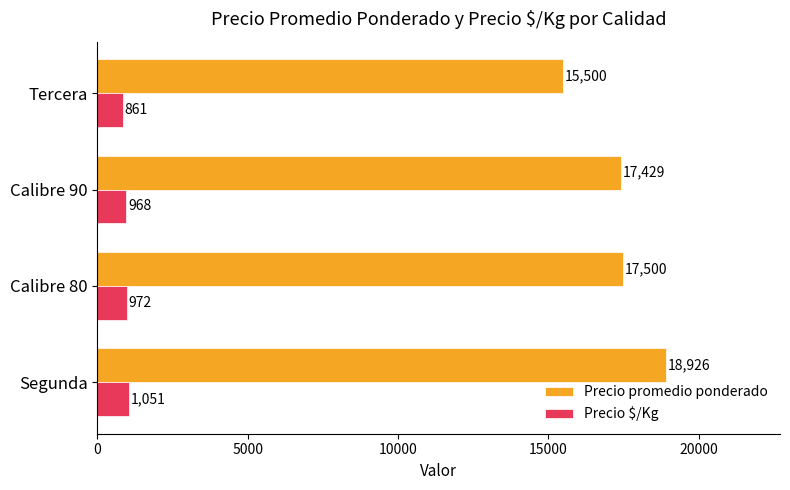

Which series has the largest range (max minus min)?

Precio promedio ponderado